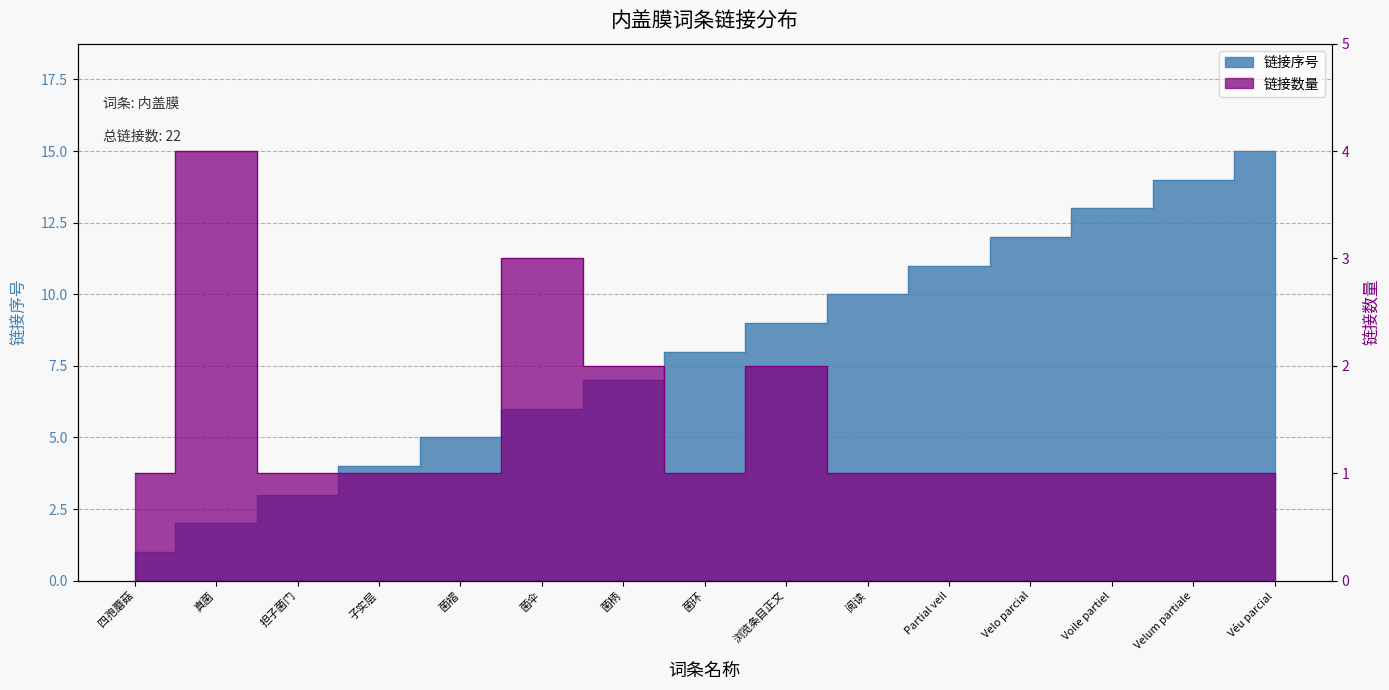

Where is the first local maximum for 链接数量?

真菌